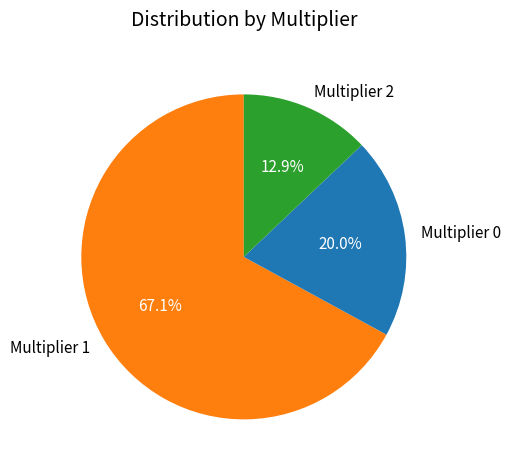

Rank the categories by value from lowest to highest.

Multiplier 2, Multiplier 0, Multiplier 1